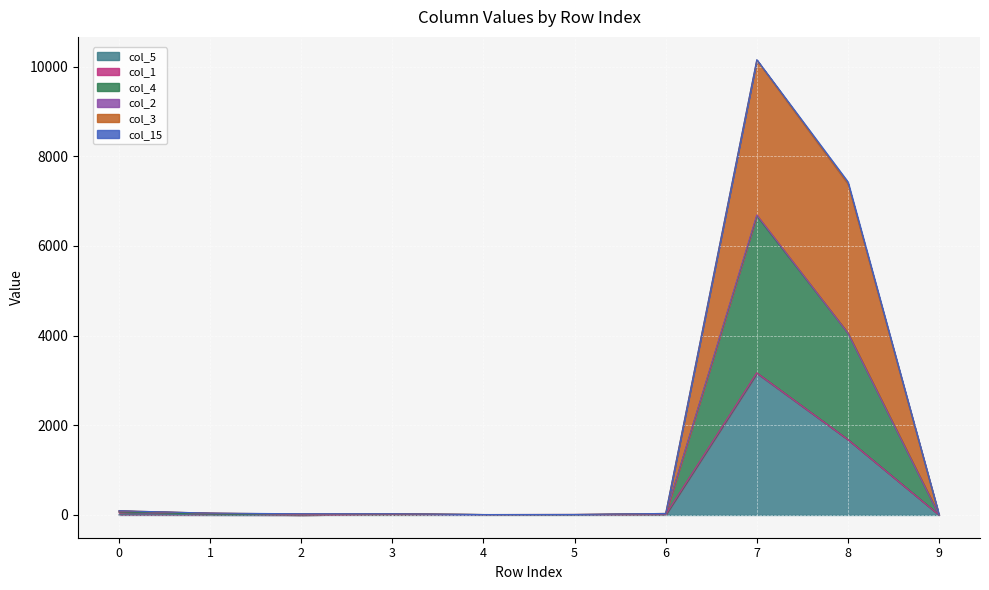

True or false: col_3 and col_4 cross at least once.

False